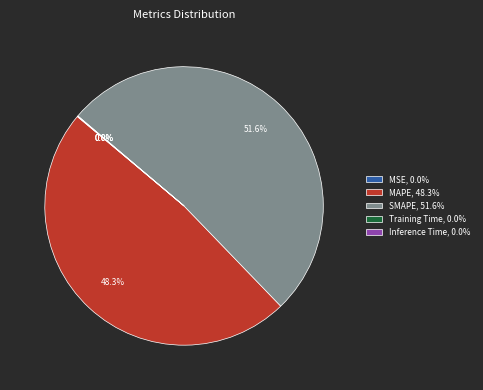

Is there a majority slice in this chart?

Yes